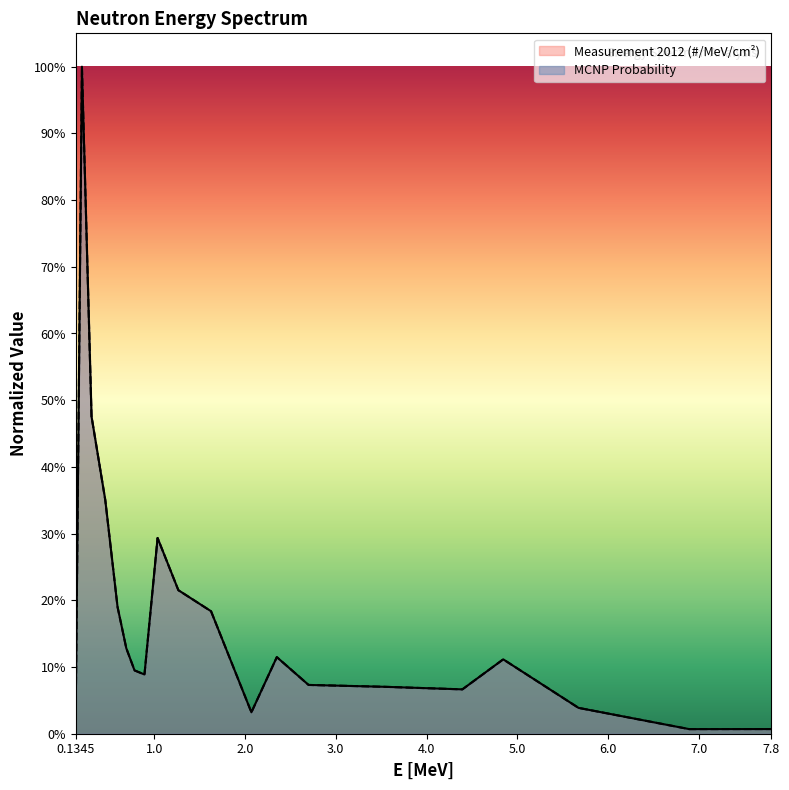

Rank the series by their maximum value, from highest to lowest.

Measurement 2012 (#/MeV/cm2), MCNP Probability